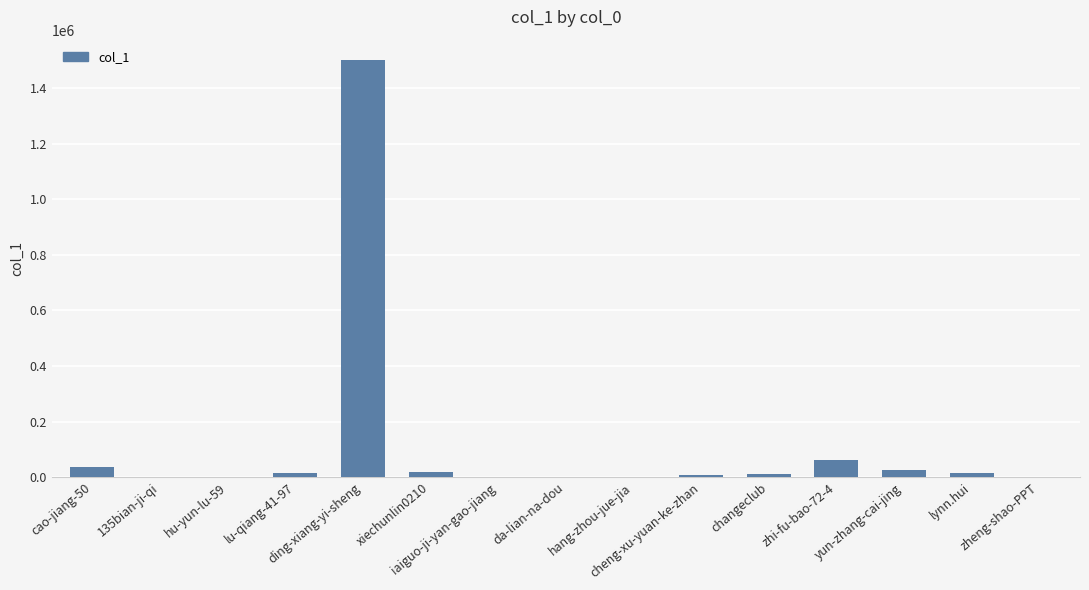

Count the number of data series in this chart.

1